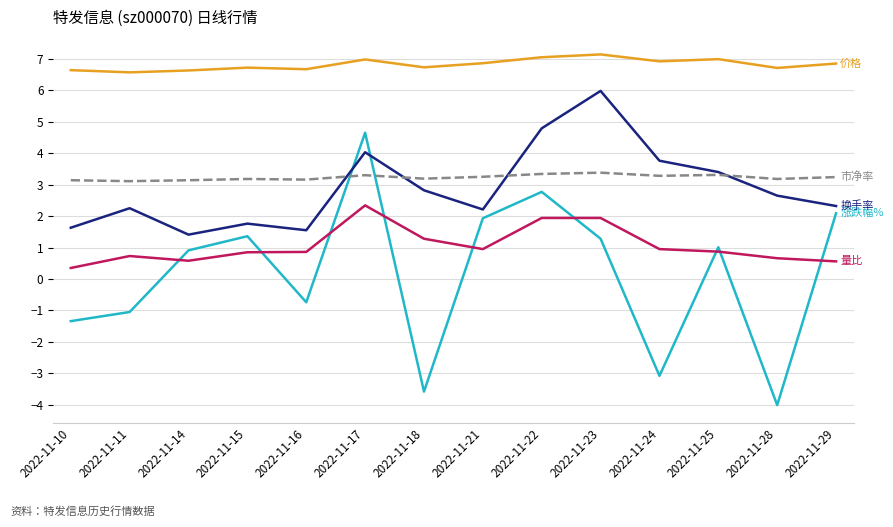

At which category is the sum across all series the highest?

2022-11-17